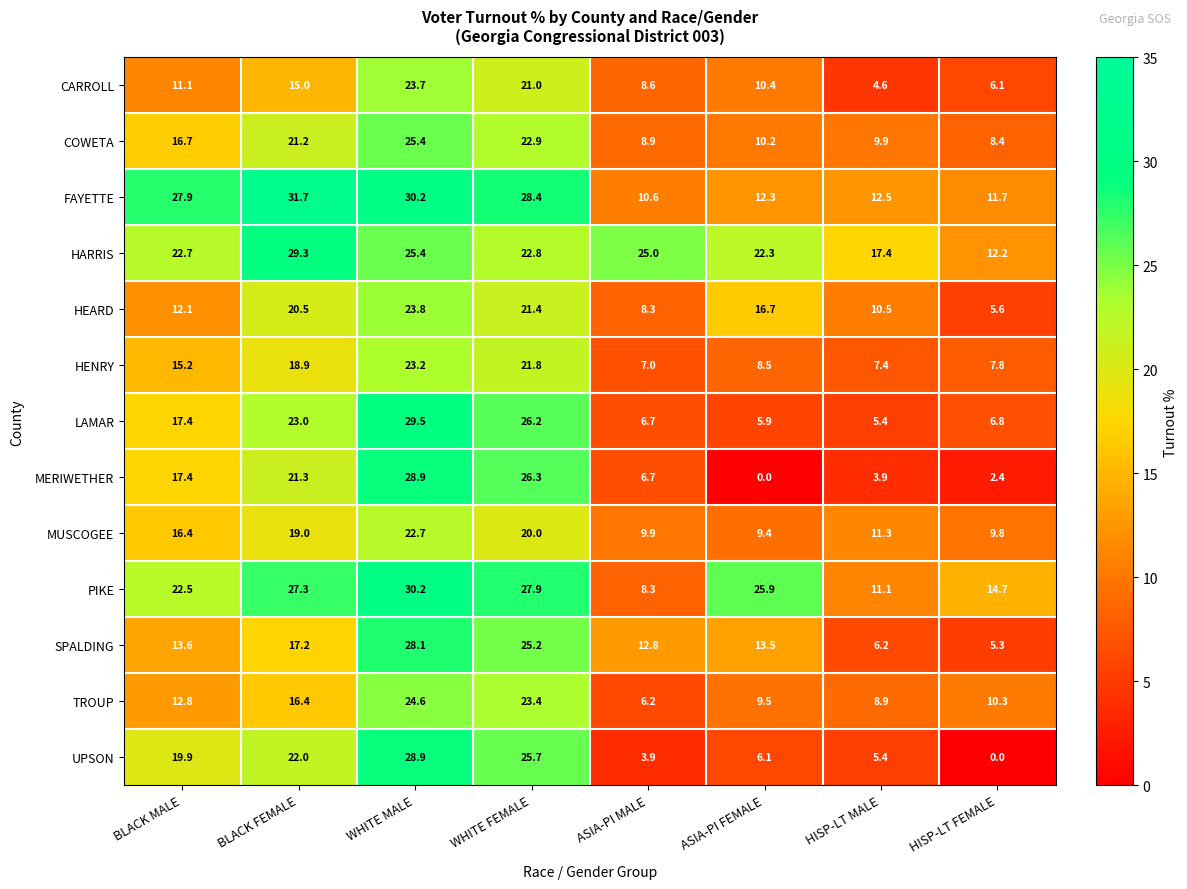

How many data points does each series have?

8